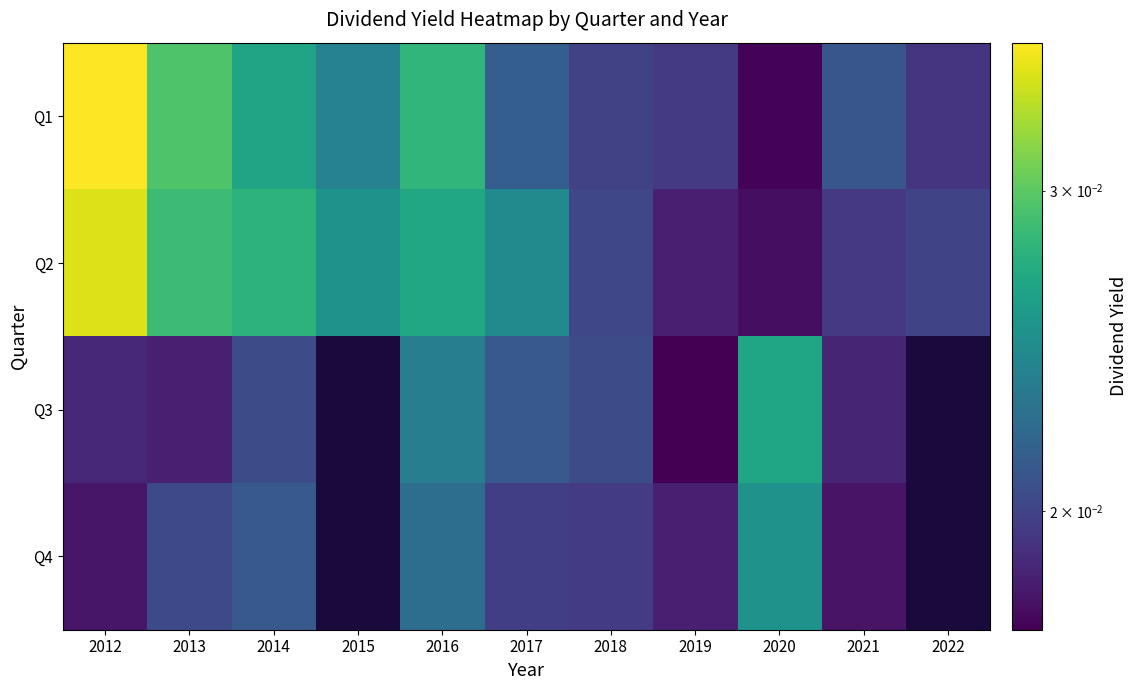

The Q3 series shows 0.0 at 2018. True or false?

False